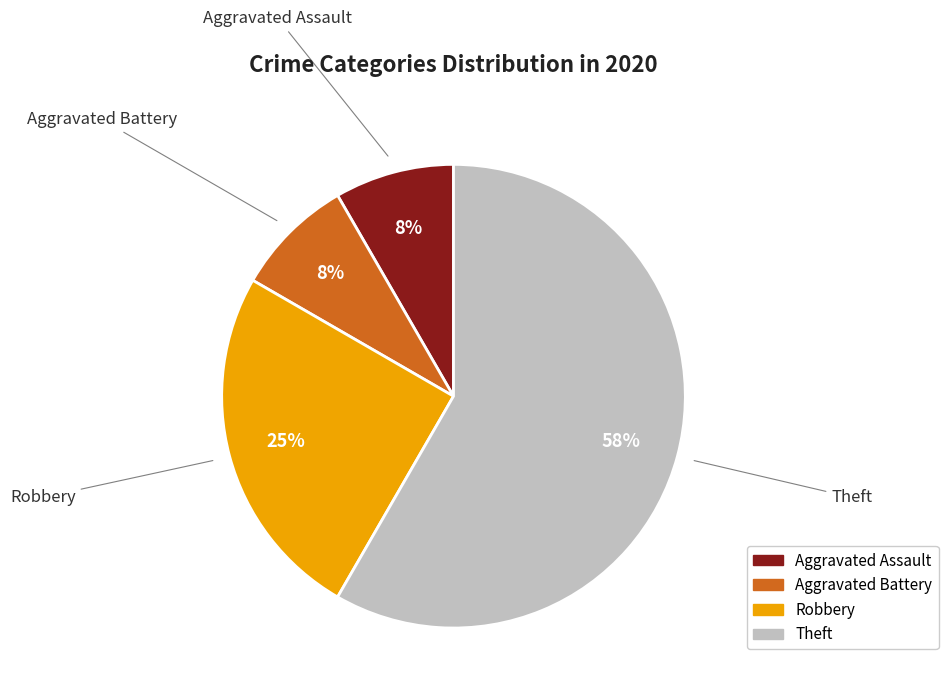

To the nearest percent, what is the average slice percentage?

25%